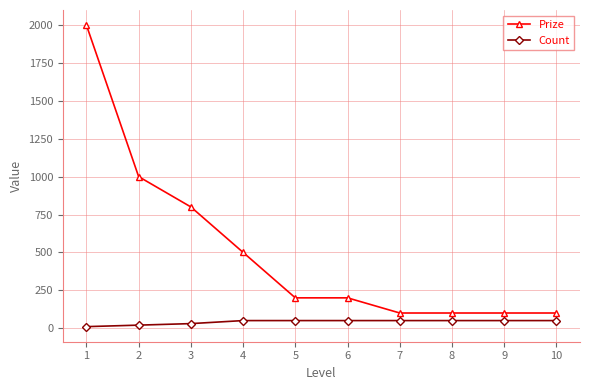

Rank the series by their average value, from lowest to highest.

Count, Prize